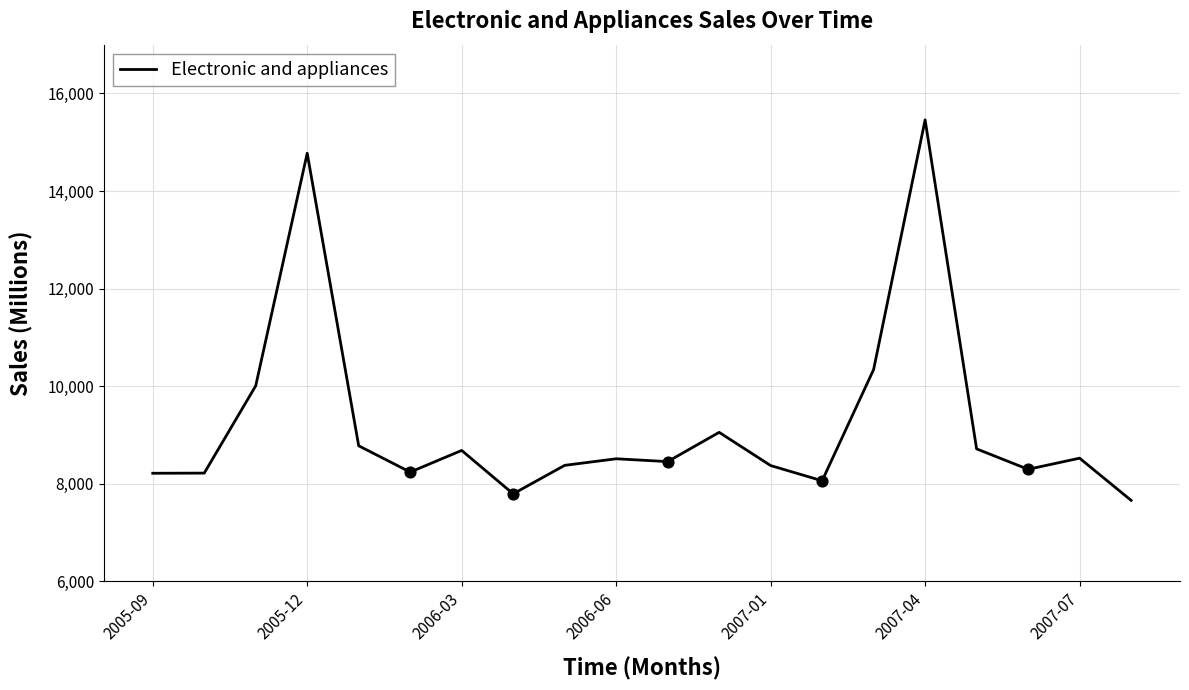

What is the greatest value displayed?

15458